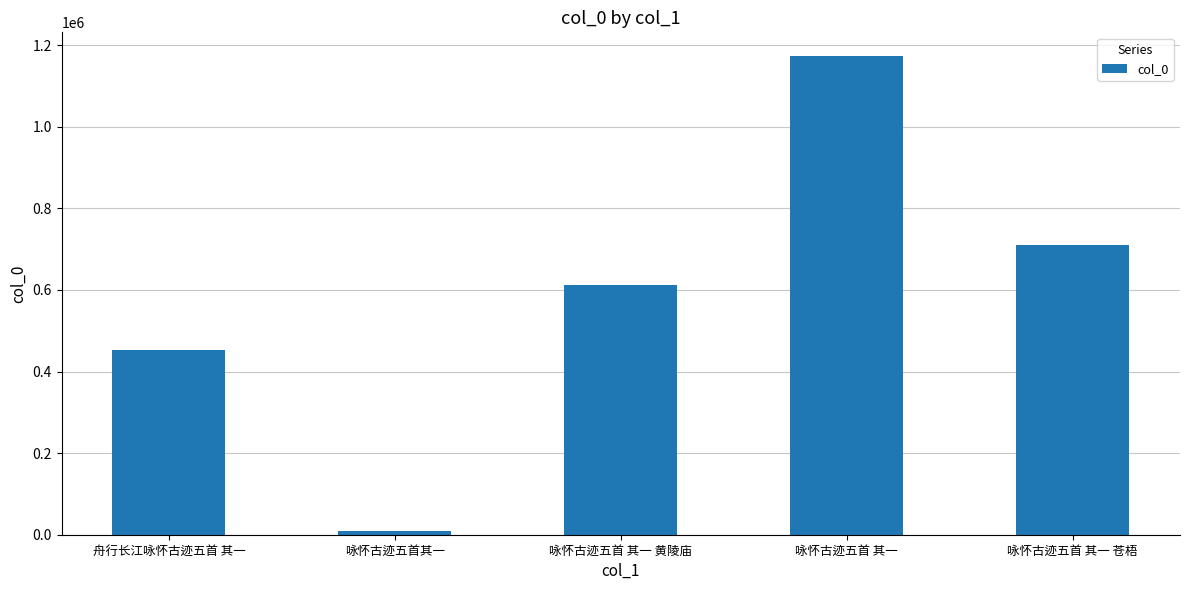

Which has a higher value, 咏怀古迹五首 其一 or 咏怀古迹五首 其一 黄陵庙?

咏怀古迹五首 其一